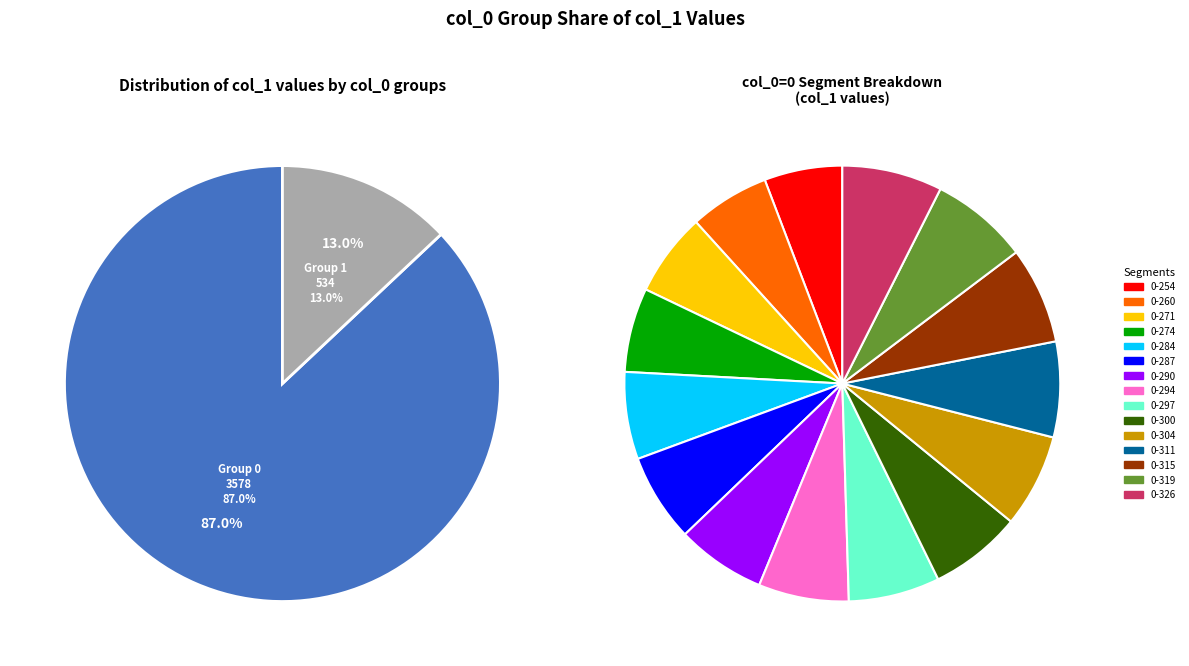

Does any single category account for the majority?

No